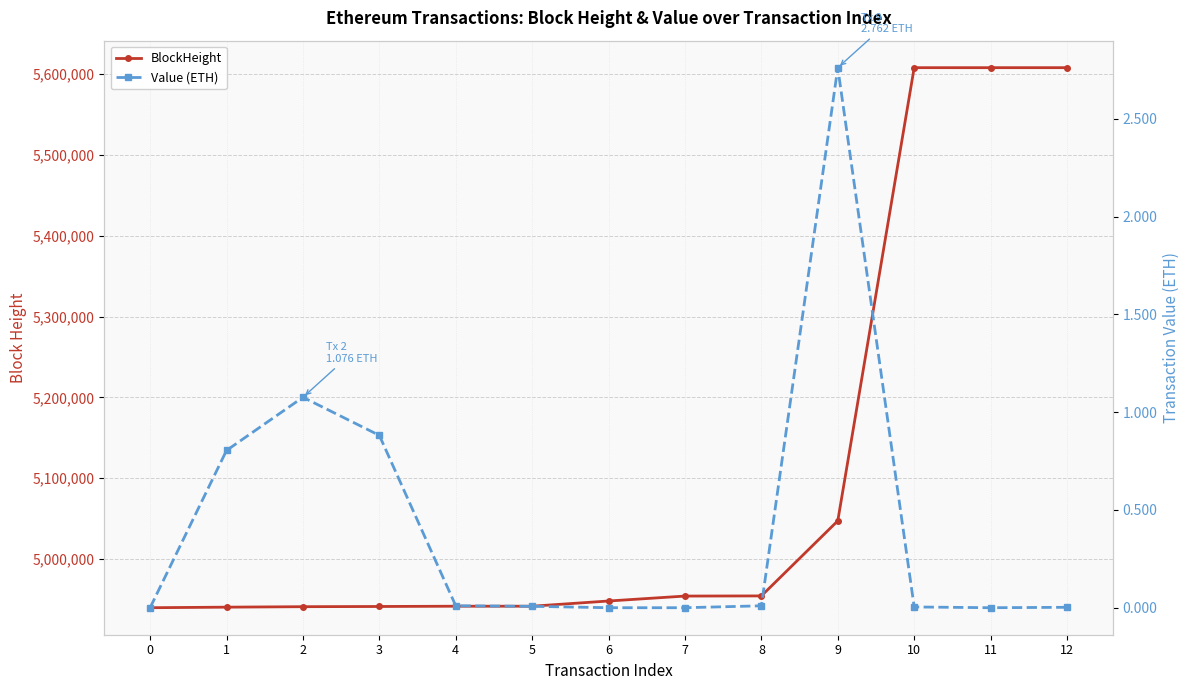

Is it true that Value (ETH) equals 0.0 at 11?

True